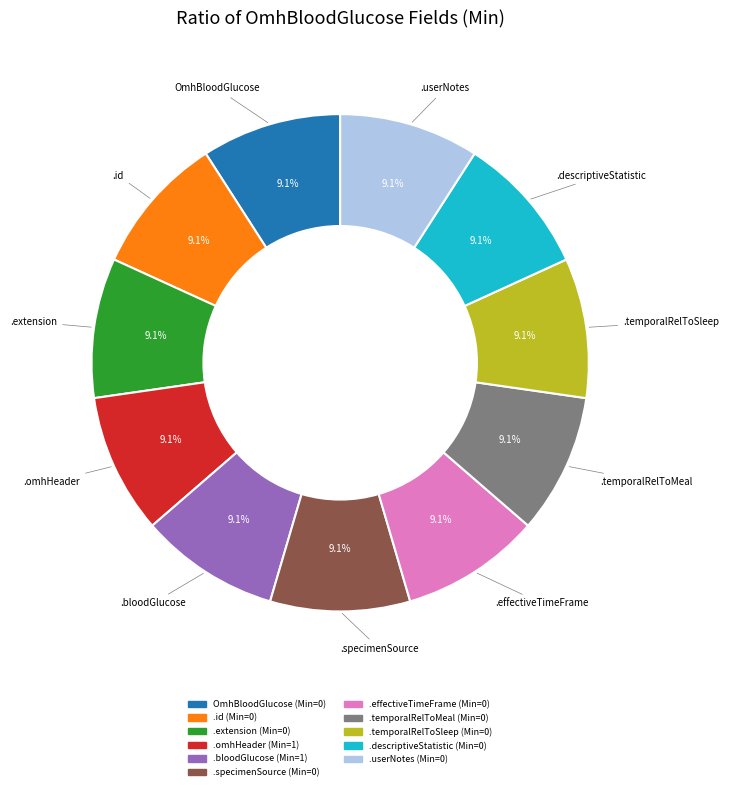

Count the number of slices in the pie.

11